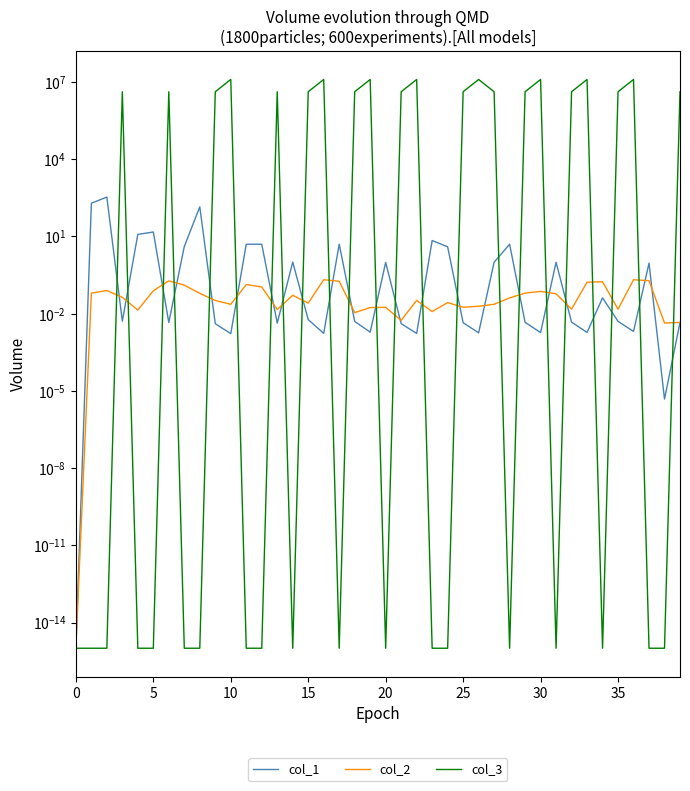

Is it true that col_2 equals 0.1 at 30?

False